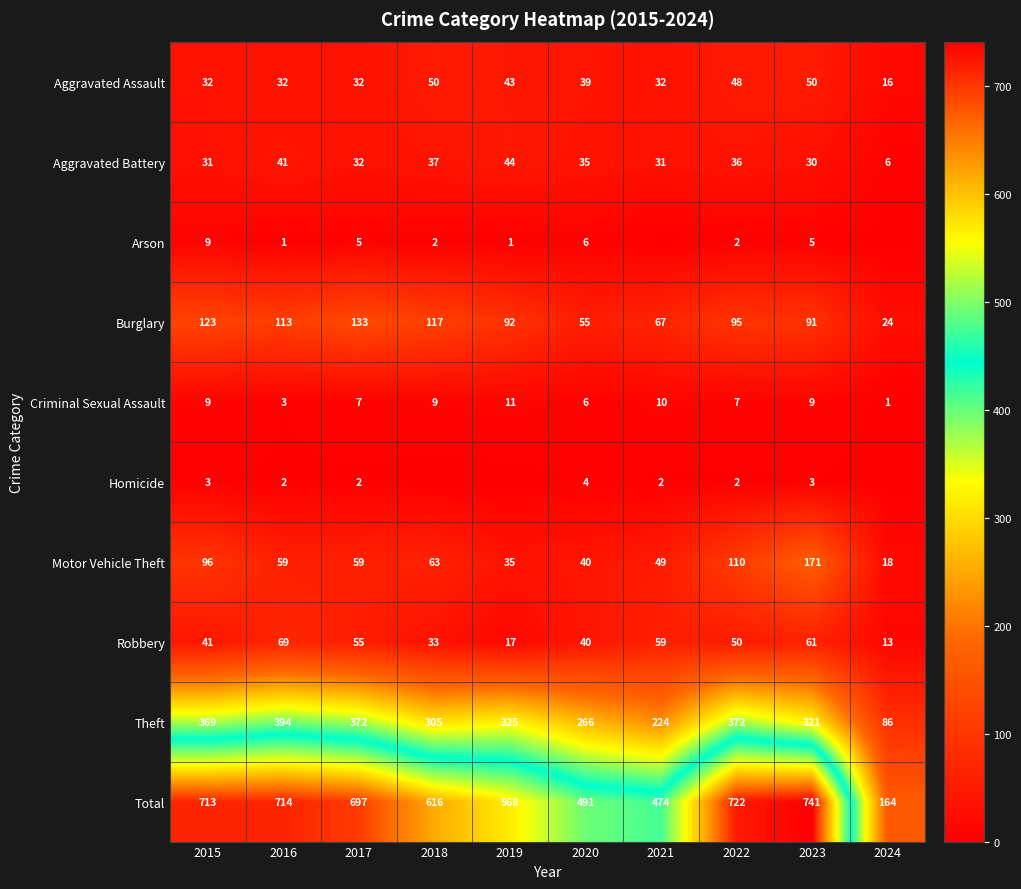

Where is Aggravated Battery nearest to the value 25?

2023